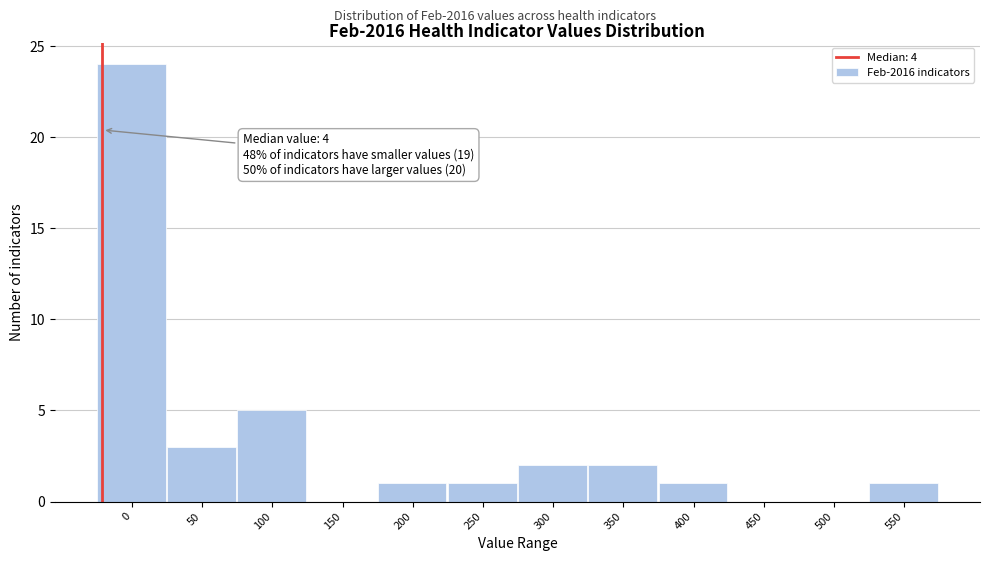

Reading right to left, extract all data points from this chart.

550=1	500=0	450=0	400=1	350=2	300=2	250=1	200=1	150=0	100=5	50=3	0=24